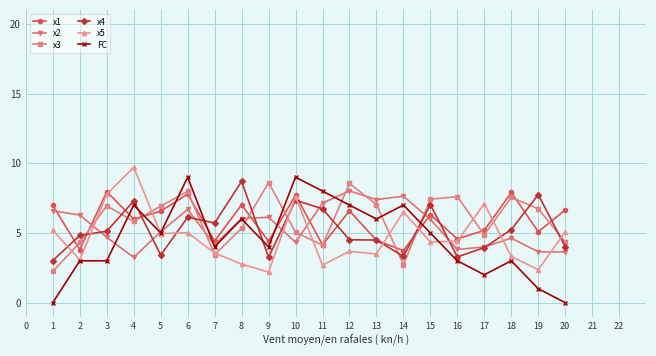

What is the total value across all series at 19?

26.6